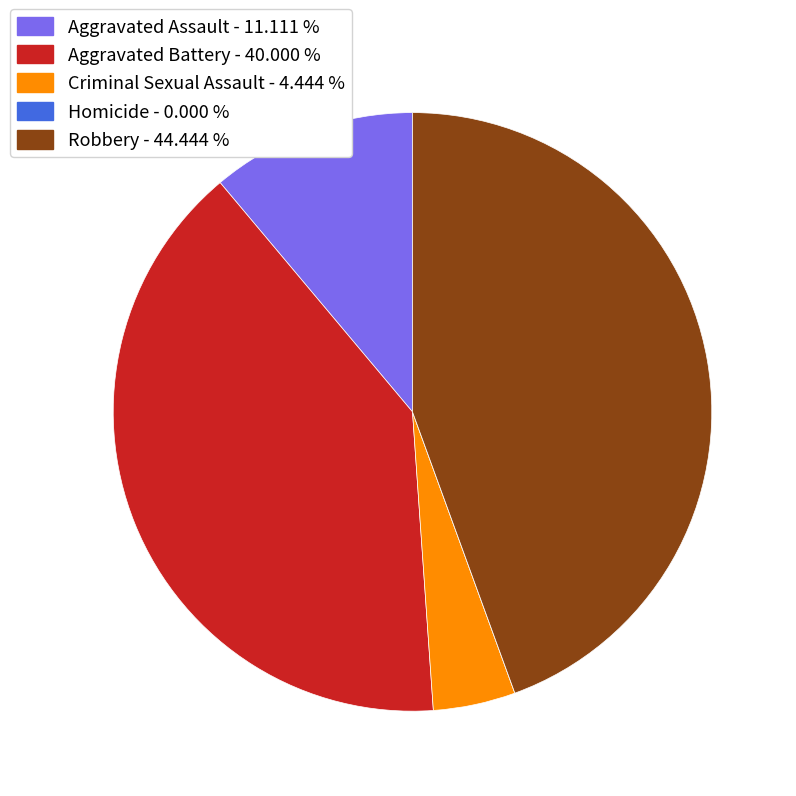

Is there any slice that represents more than half of the pie?

No